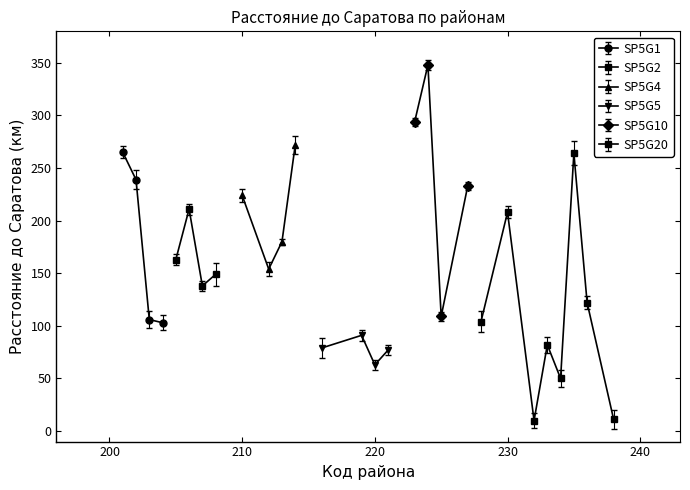

The Пугачевский-Татищевский series shows -121 at 219. True or false?

False